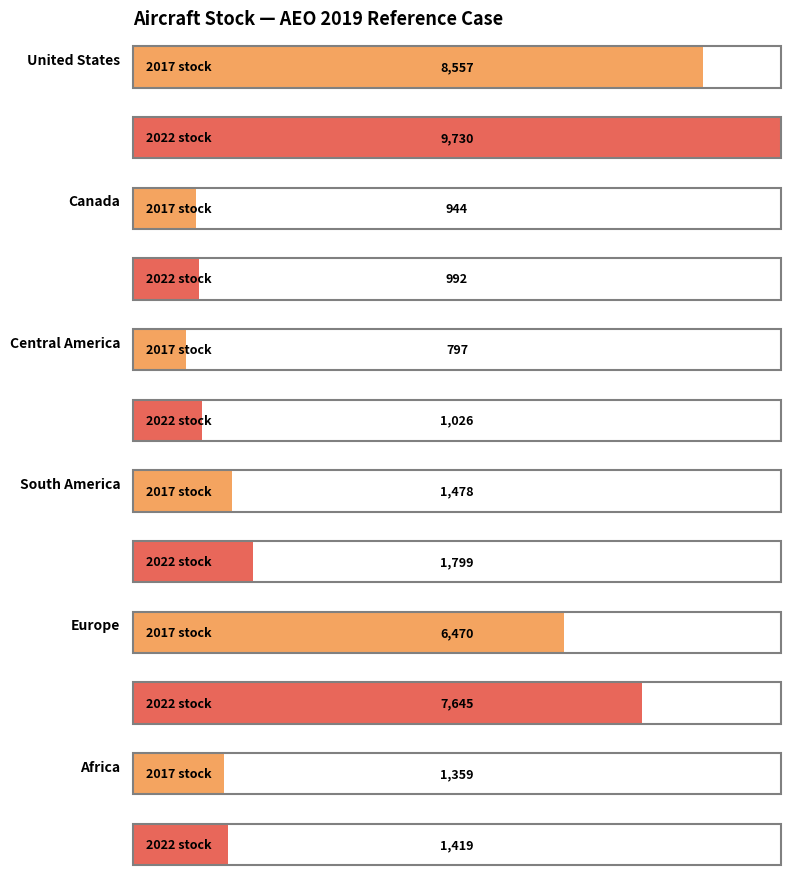

How many data points does each series have?

6